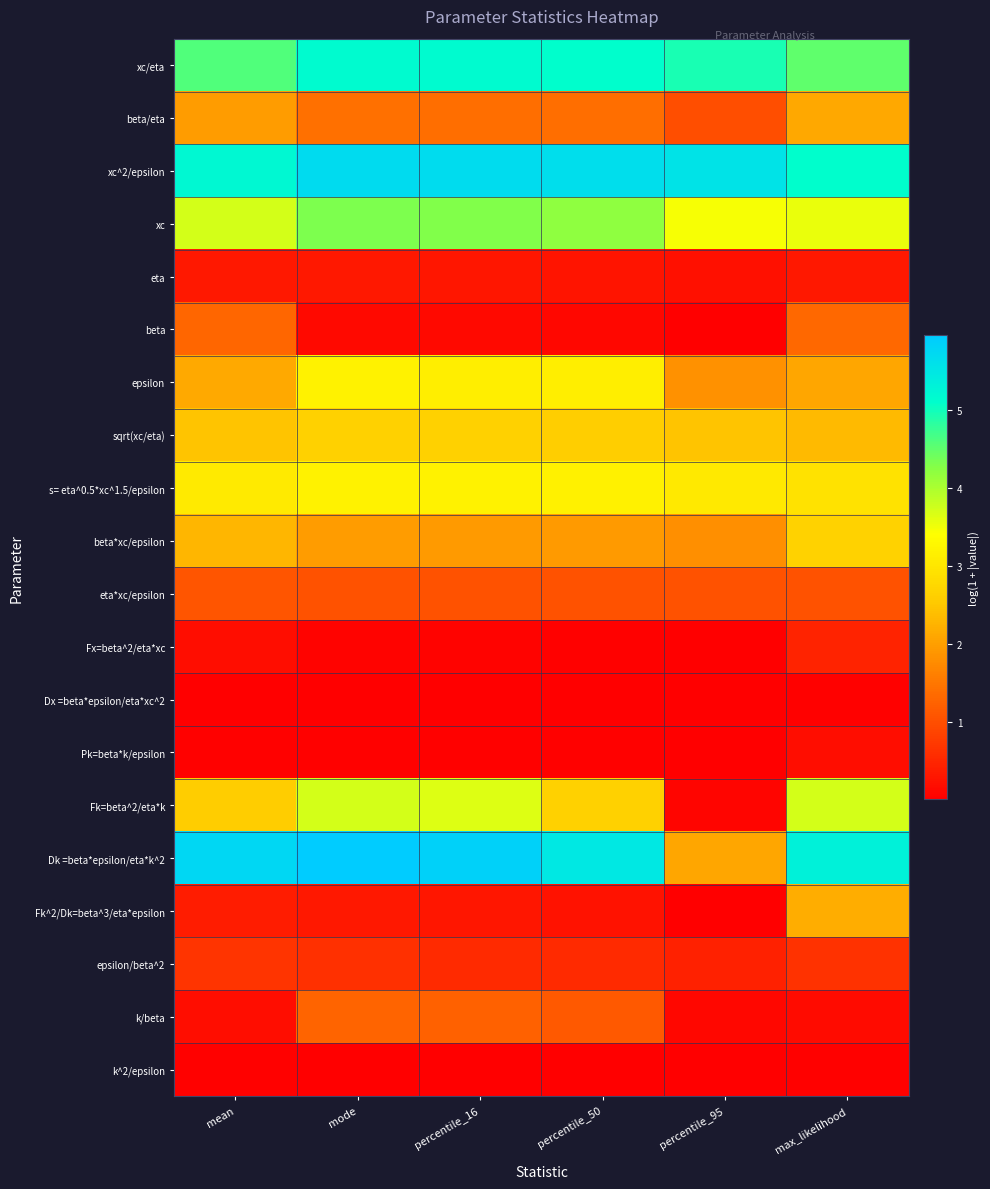

Reading left to right, transcribe all the data shown in this chart.

xc/eta: mean=4.6	mode=5.2	percentile_16=5.2	percentile_50=5.1	percentile_95=4.9	max_likelihood=4.5
beta/eta: mean=2.0	mode=1.4	percentile_16=1.4	percentile_50=1.4	percentile_95=1.0	max_likelihood=2.1
xc^2/epsilon: mean=5.2	mode=5.7	percentile_16=5.7	percentile_50=5.6	percentile_95=5.5	max_likelihood=5.1
xc: mean=3.7	mode=4.3	percentile_16=4.3	percentile_50=4.2	percentile_95=3.5	max_likelihood=3.6
eta: mean=0.3	mode=0.3	percentile_16=0.3	percentile_50=0.3	percentile_95=0.2	max_likelihood=0.3
beta: mean=1.3	mode=0.1	percentile_16=0.1	percentile_50=0.1	percentile_95=0.0	max_likelihood=1.3
epsilon: mean=2.1	mode=3.2	percentile_16=3.1	percentile_50=3.1	percentile_95=1.8	max_likelihood=2.1
sqrt(xc/eta): mean=2.5	mode=2.7	percentile_16=2.6	percentile_50=2.6	percentile_95=2.5	max_likelihood=2.3
s= eta^0.5*xc^1.5/epsilon: mean=3.1	mode=3.2	percentile_16=3.2	percentile_50=3.2	percentile_95=3.0	max_likelihood=2.9
beta*xc/epsilon: mean=2.3	mode=2.0	percentile_16=2.0	percentile_50=2.0	percentile_95=1.8	max_likelihood=2.7
eta*xc/epsilon: mean=1.1	mode=1.1	percentile_16=1.0	percentile_50=1.0	percentile_95=1.0	max_likelihood=1.0
Fx=beta^2/eta*xc: mean=0.2	mode=0.1	percentile_16=0.1	percentile_50=0.0	percentile_95=0.0	max_likelihood=0.5
Dx =beta*epsilon/eta*xc^2: mean=0.0	mode=0.0	percentile_16=0.0	percentile_50=0.0	percentile_95=0.0	max_likelihood=0.0
Pk=beta*k/epsilon: mean=0.0	mode=0.0	percentile_16=0.0	percentile_50=0.0	percentile_95=0.0	max_likelihood=0.2
Fk=beta^2/eta*k: mean=2.6	mode=3.7	percentile_16=3.6	percentile_50=2.7	percentile_95=0.1	max_likelihood=3.7
Dk =beta*epsilon/eta*k^2: mean=5.8	mode=6.0	percentile_16=5.9	percentile_50=5.5	percentile_95=2.1	max_likelihood=5.3
Fk^2/Dk=beta^3/eta*epsilon: mean=0.4	mode=0.3	percentile_16=0.3	percentile_50=0.3	percentile_95=0.0	max_likelihood=2.2
epsilon/beta^2: mean=0.7	mode=0.6	percentile_16=0.5	percentile_50=0.5	percentile_95=0.4	max_likelihood=0.7
k/beta: mean=0.2	mode=1.3	percentile_16=1.2	percentile_50=1.1	percentile_95=0.1	max_likelihood=0.2
k^2/epsilon: mean=0.0	mode=0.0	percentile_16=0.0	percentile_50=0.0	percentile_95=0.0	max_likelihood=0.0